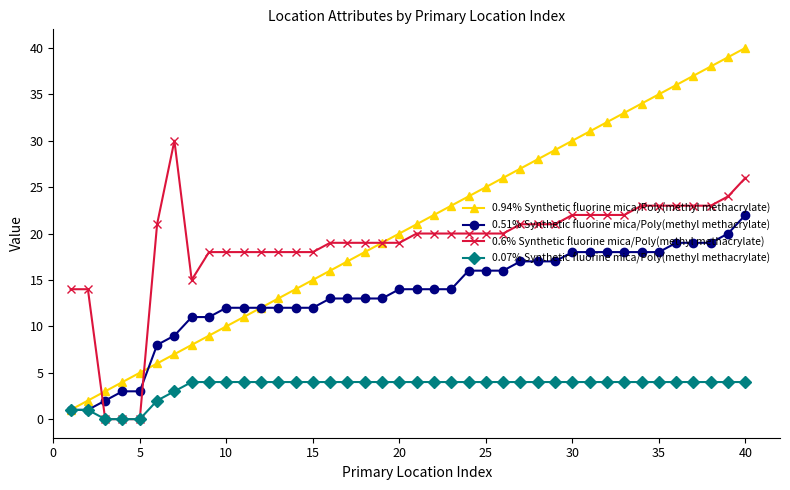

What is the difference between the second highest and second lowest values in the 0.6% Synthetic fluorine mica/Poly(methyl methacrylate) series?

26